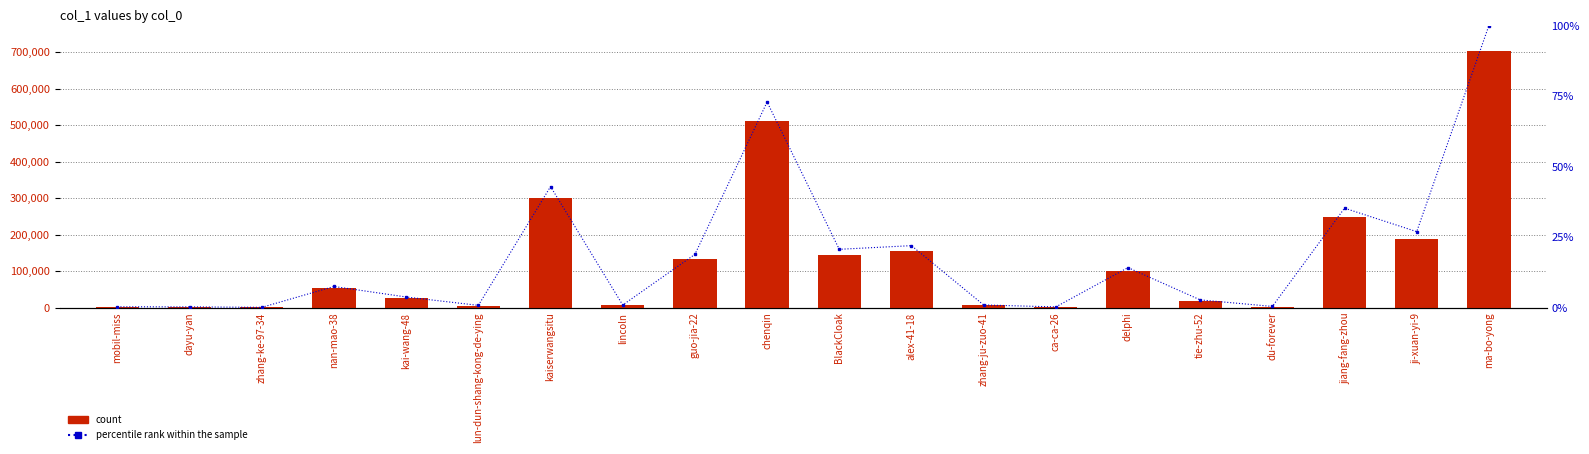

How many groups of bars are there?

20